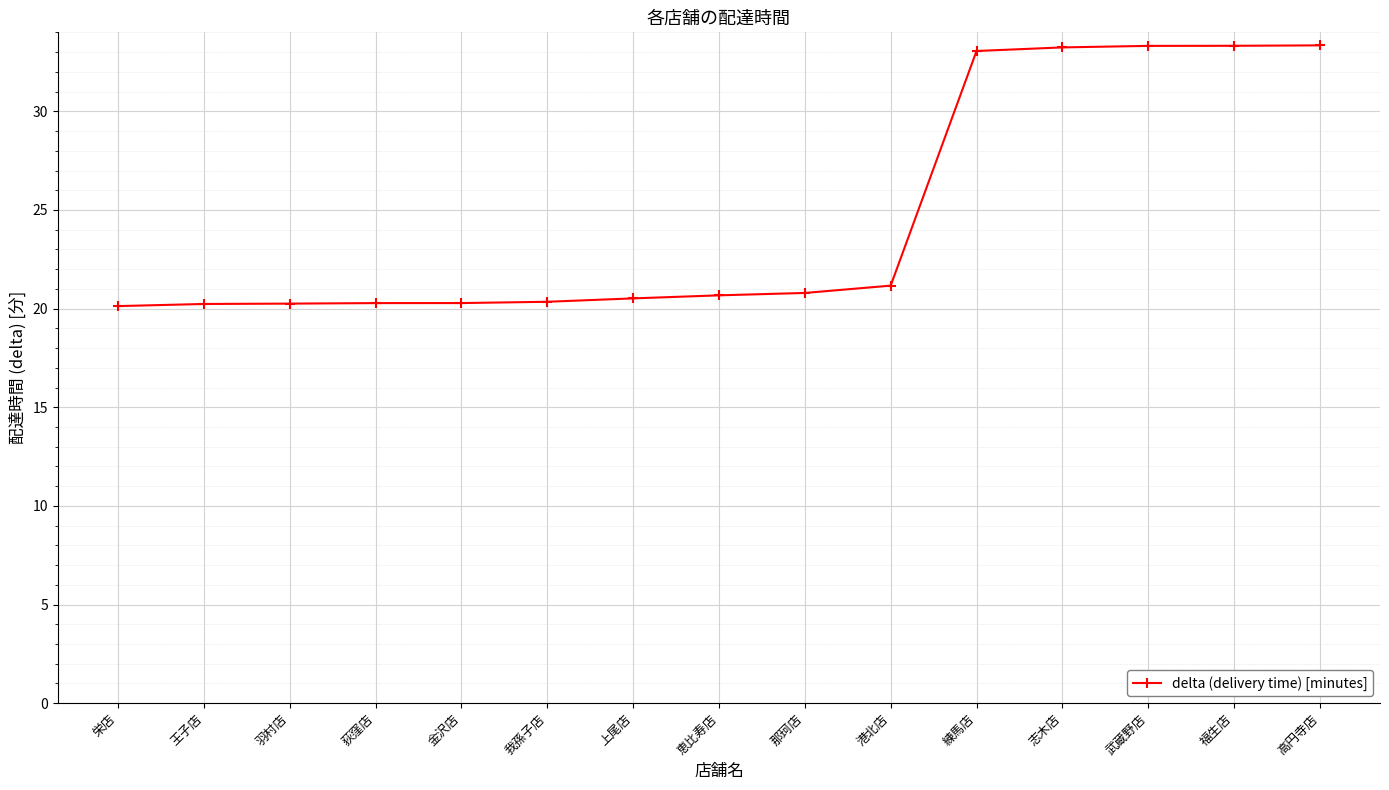

What is the label of the 12th point from the left?

志木店